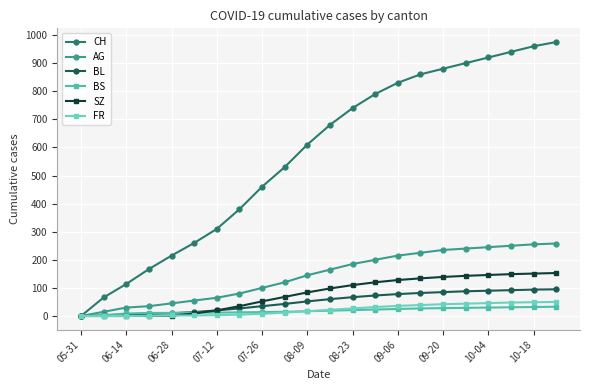

Which series has the widest spread of values?

CH